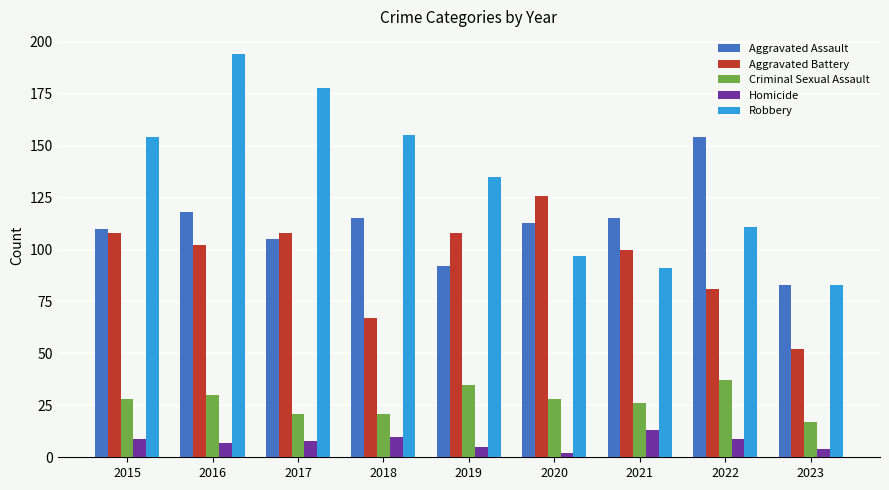

What is the maximum value for Robbery?

194